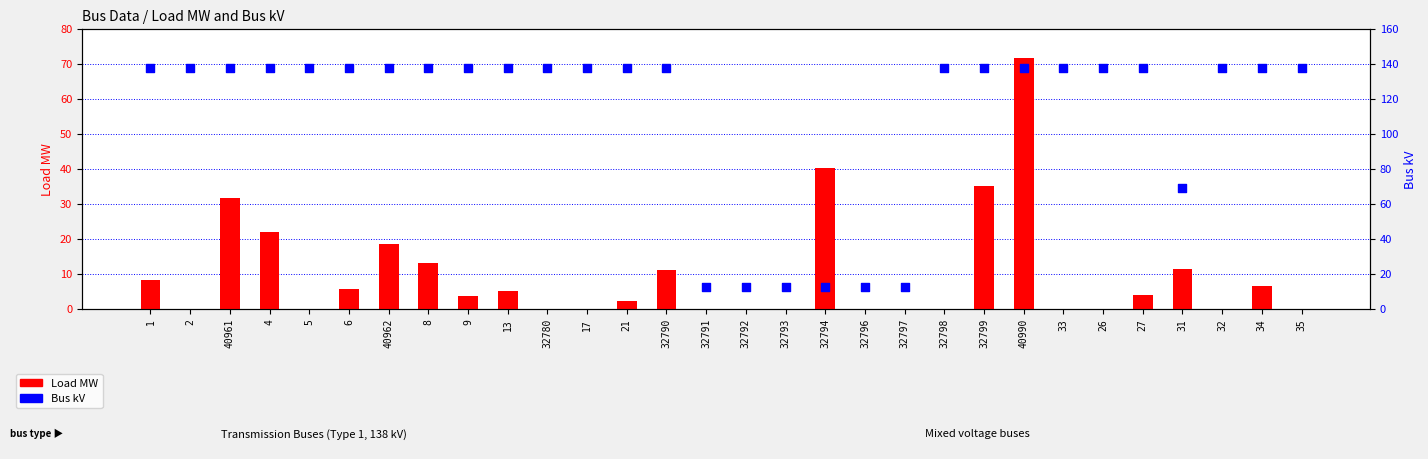

Which series reaches the minimum Y coordinate?

Load MW